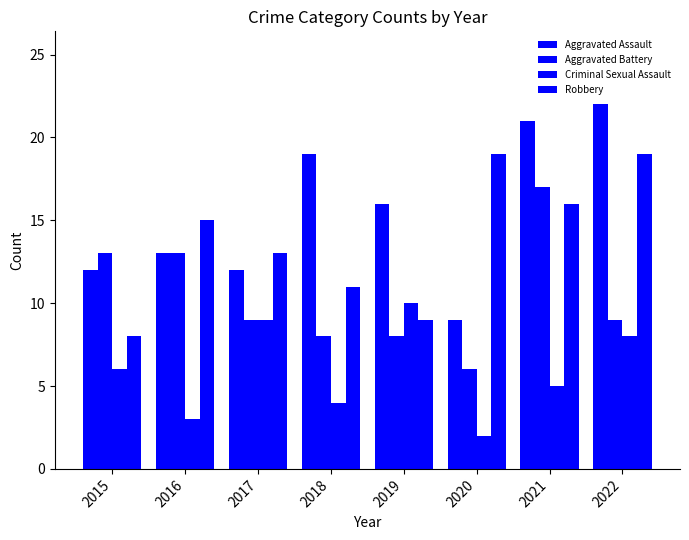

List the labels in order of Robbery value, smallest first.

2015, 2019, 2018, 2017, 2016, 2021, 2020, 2022